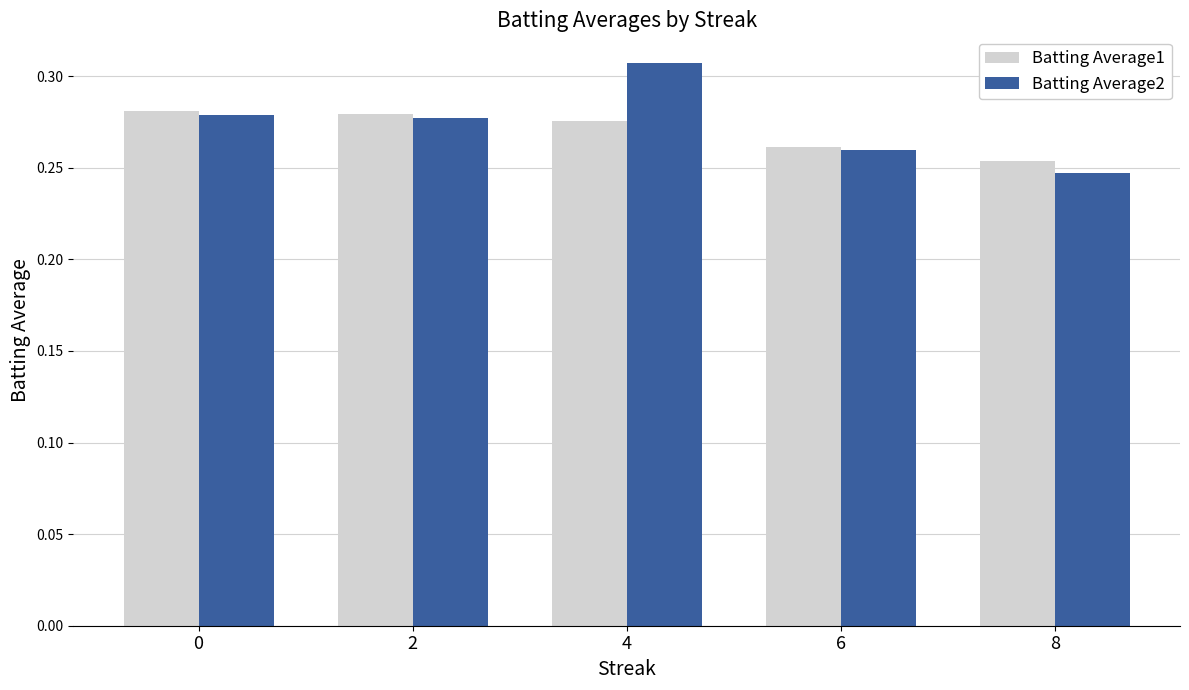

The value of Batting Average2 at 8 is 0.1. True or false?

False